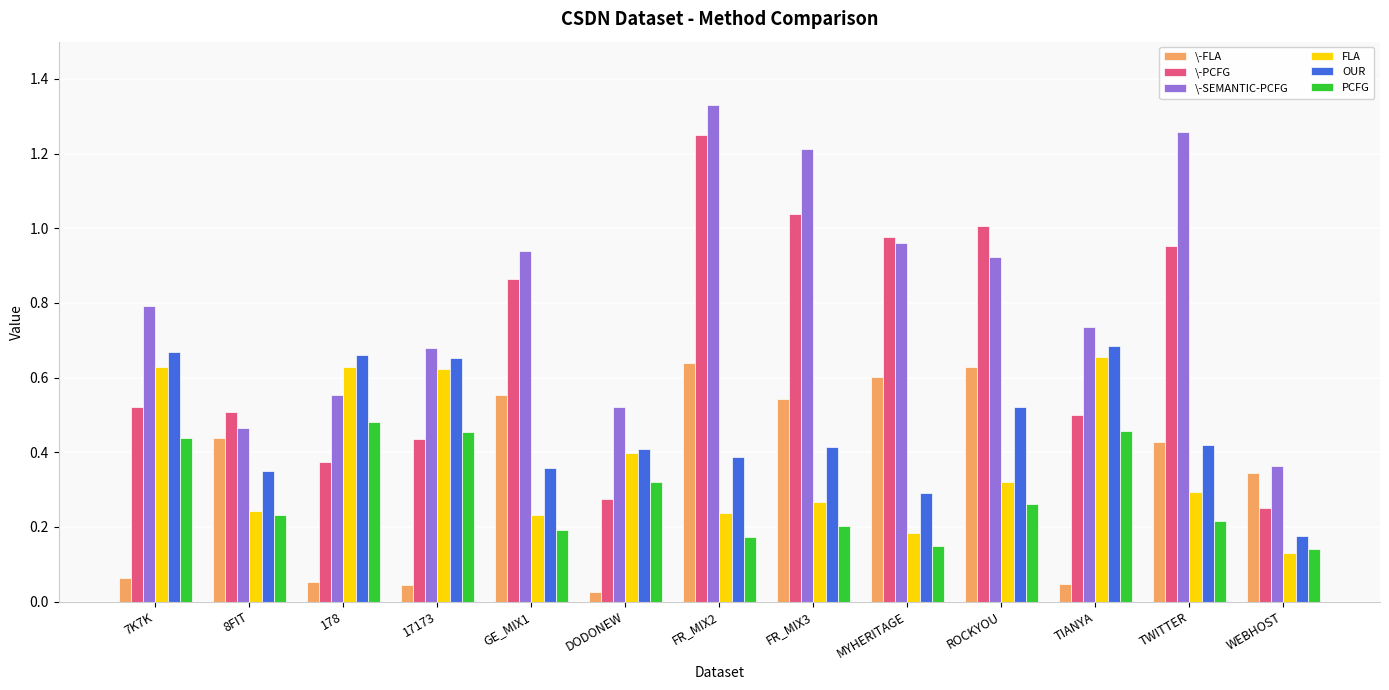

Which series has the largest total across all categories?

\-SEMANTIC-PCFG